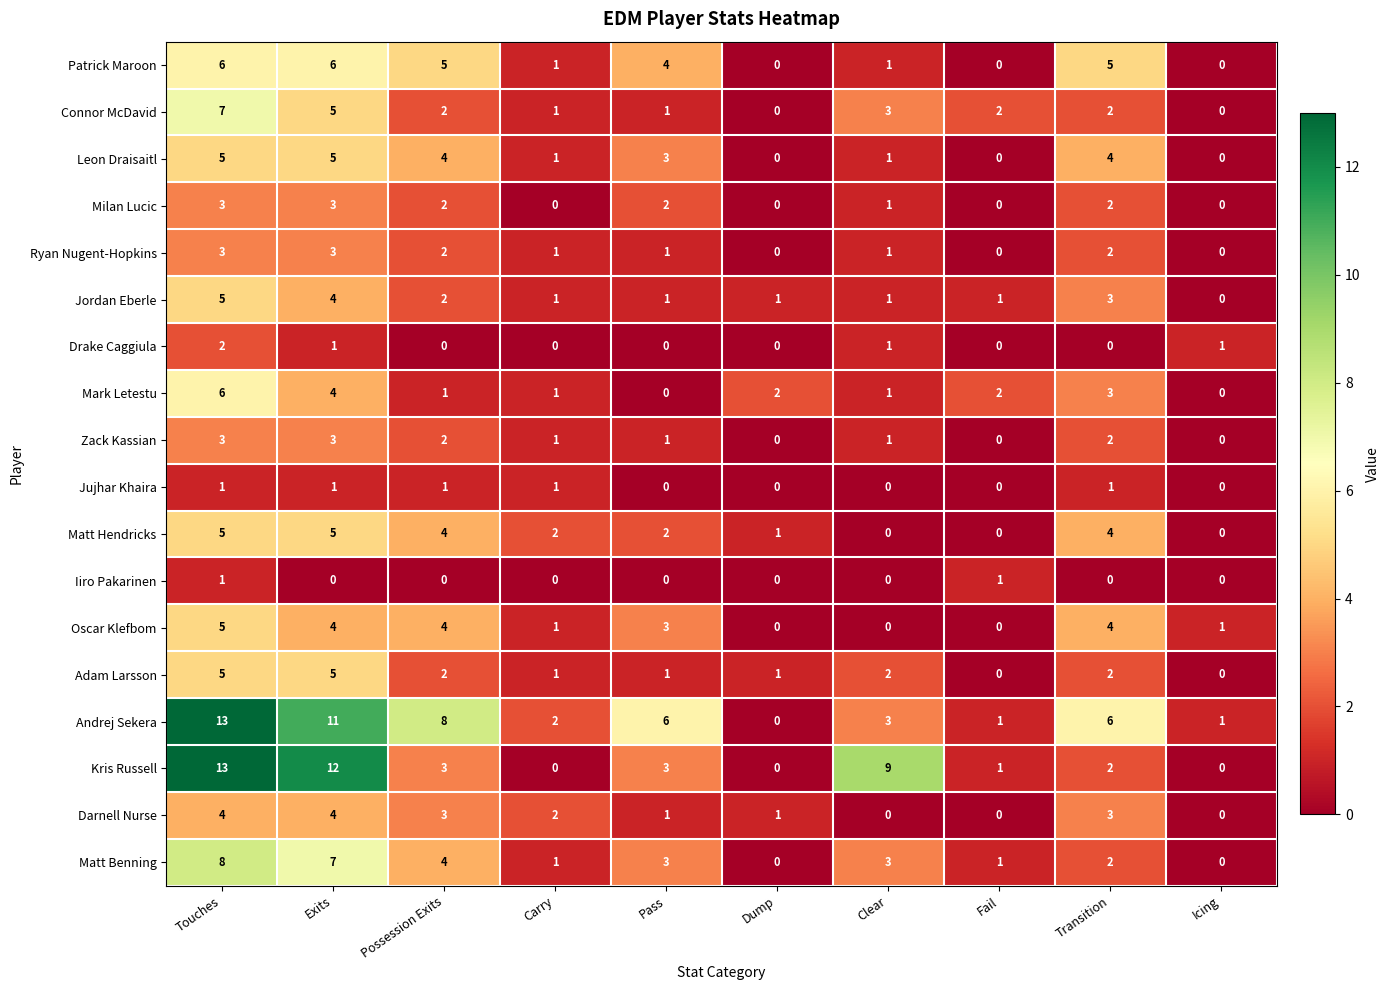

Between Exits and Transition, which series saw the biggest shift?

Kris Russell